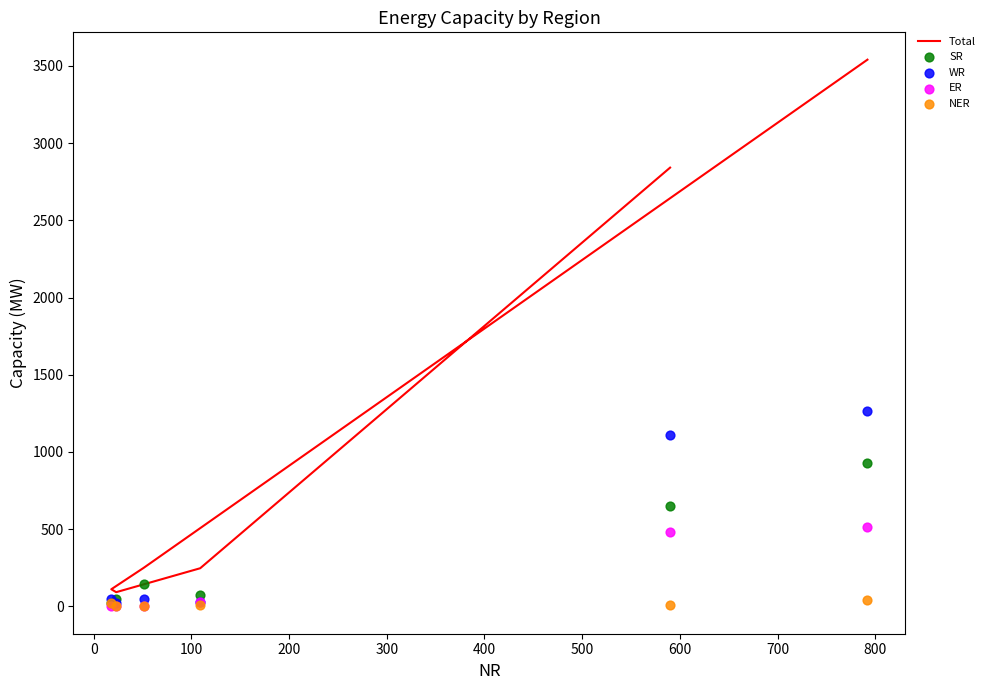

Which series reaches the minimum Y coordinate?

ER